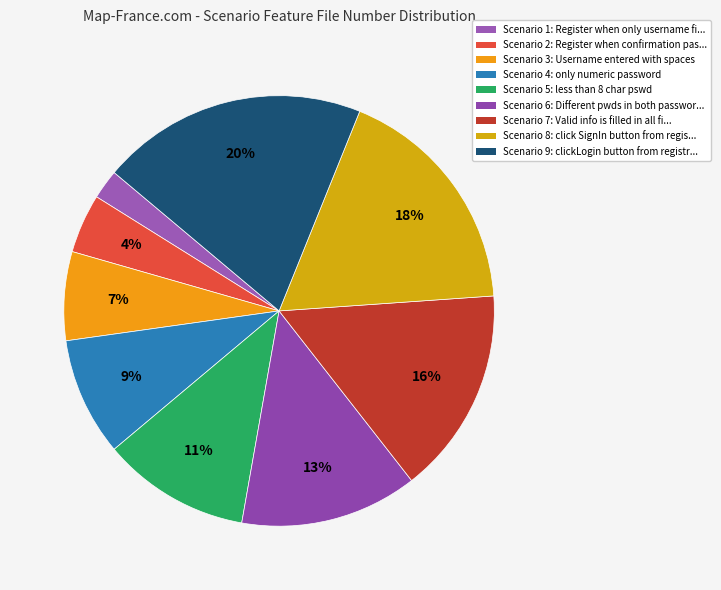

Rank the categories by value from highest to lowest.

Scenario 9: clickLogin button from registr..., Scenario 8: click SignIn button from regis..., Scenario 7: Valid info is filled in all fi..., Scenario 6: Different pwds in both passwor..., Scenario 5: less than 8 char pswd, Scenario 4: only numeric password, Scenario 3: Username entered with spaces, Scenario 2: Register when confirmation pas..., Scenario 1: Register when only username fi...